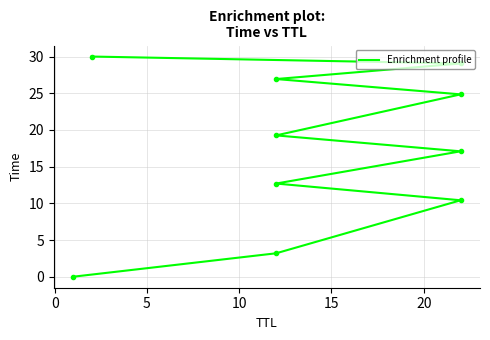

True or false: there are more than 2 points higher than both neighbors.

False